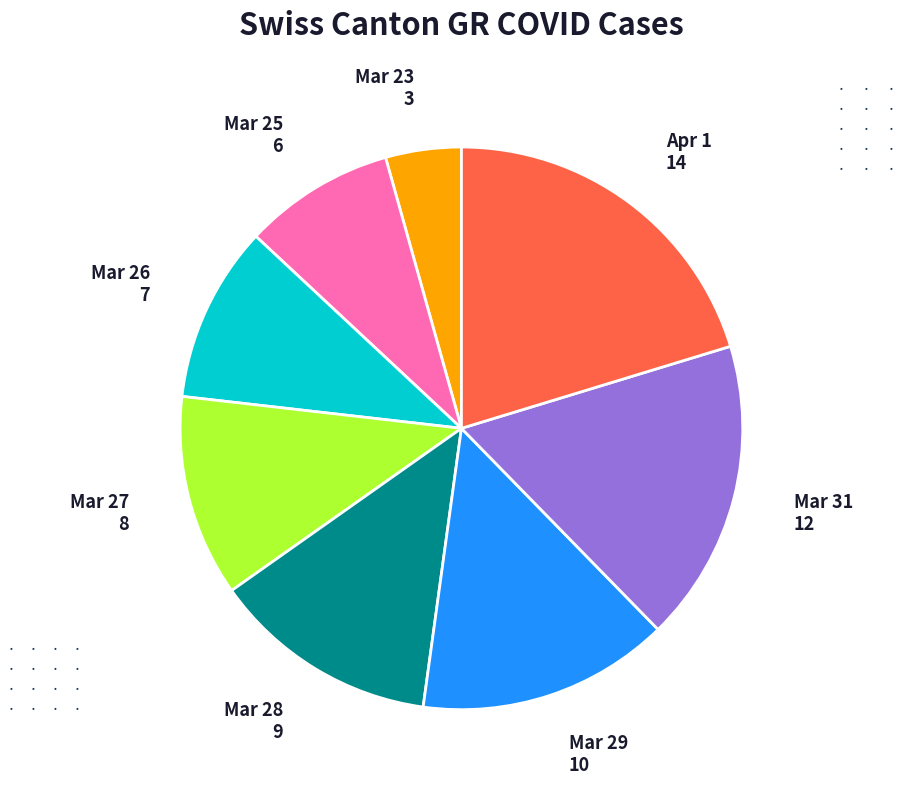

Does any single category account for the majority?

No